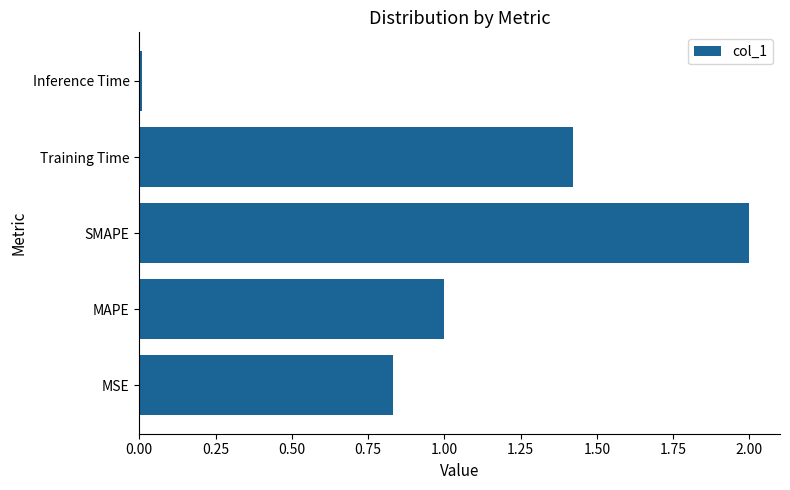

How many bars are there in total?

5